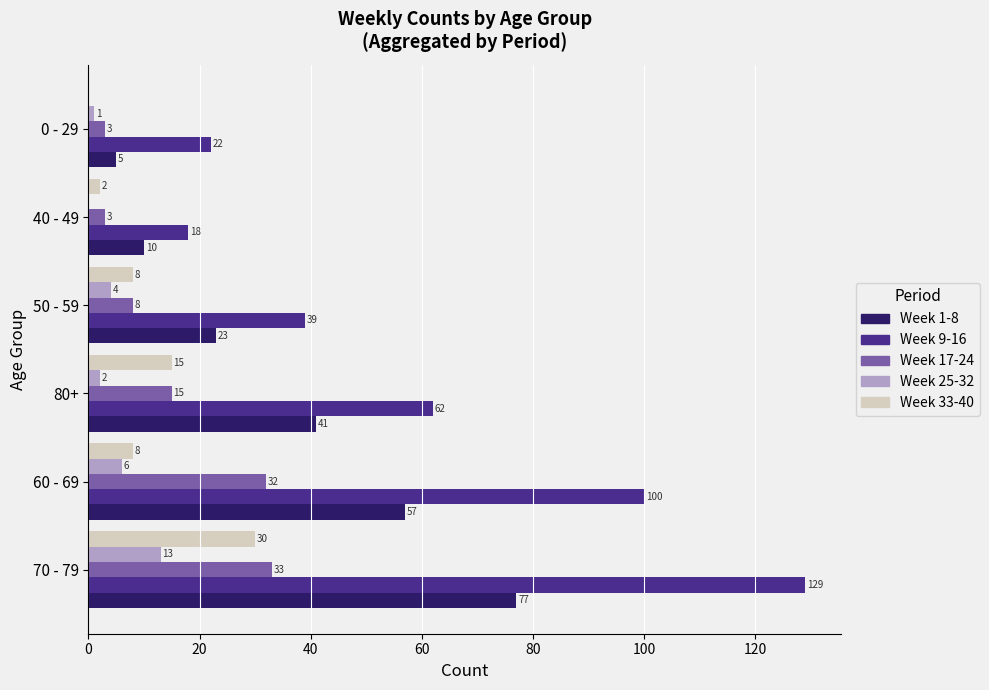

True or false: Week 9-16 has a value of 184 at 70 - 79.

False